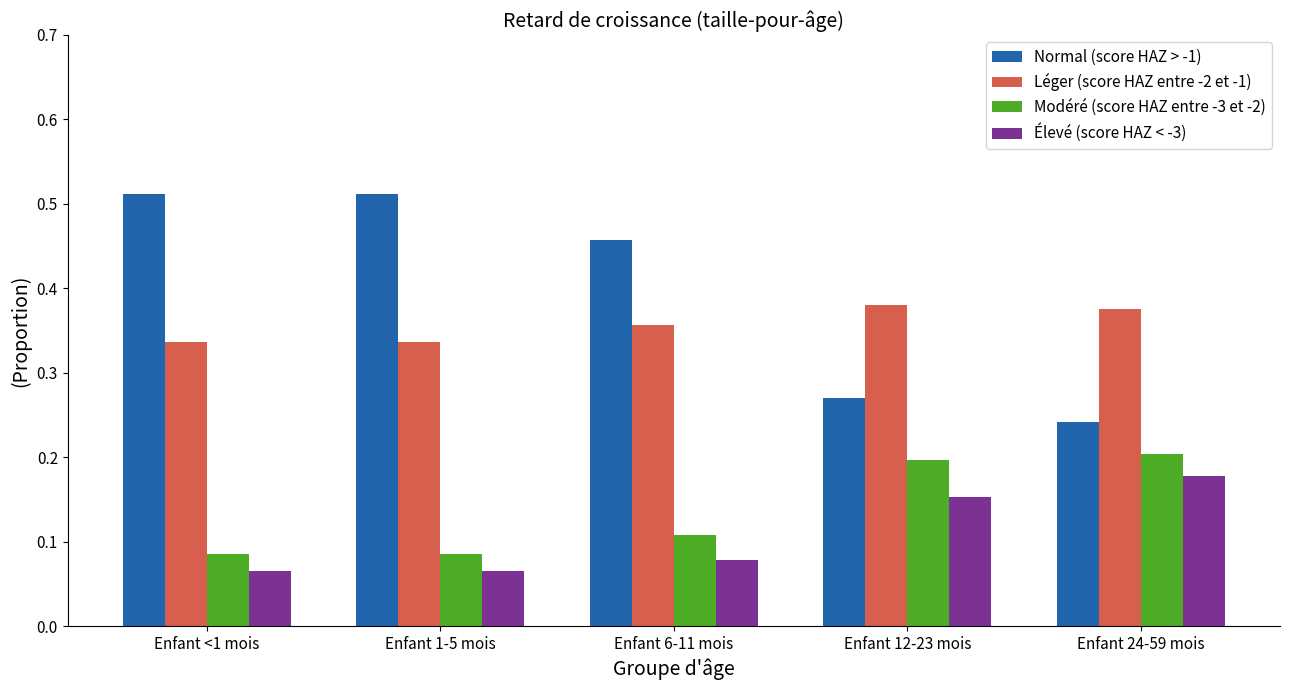

What is the label of the 5th bar from the right?

Enfant <1 mois